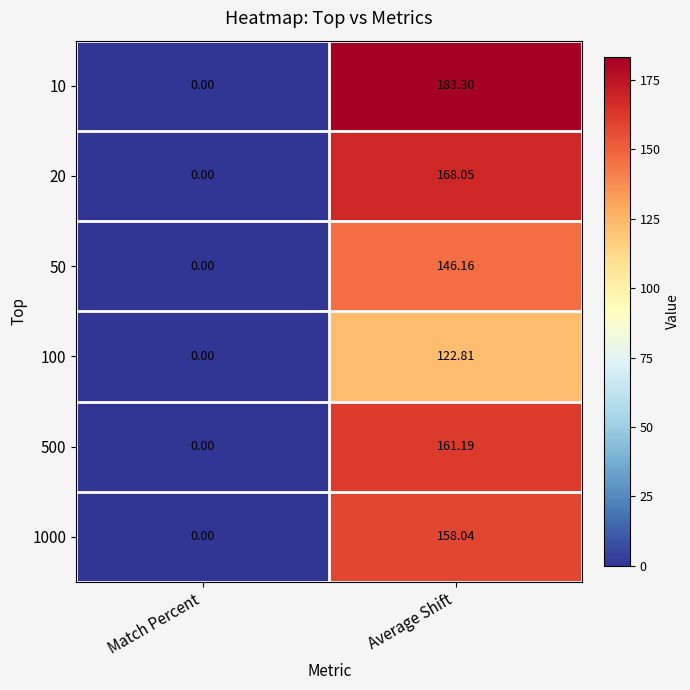

Is the value of 10 at Average Shift greater than the value of 500 at Match Percent?

Yes